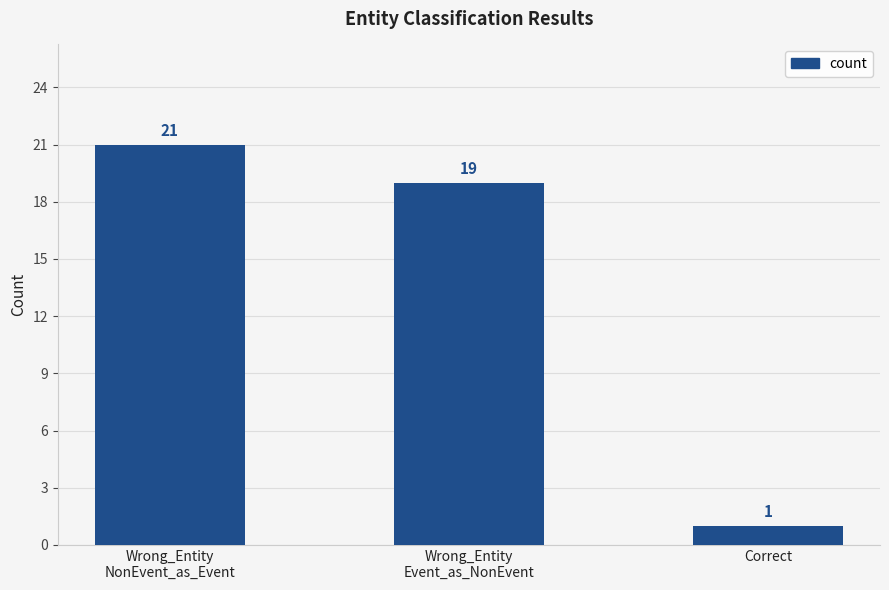

How many bars are there in total?

3